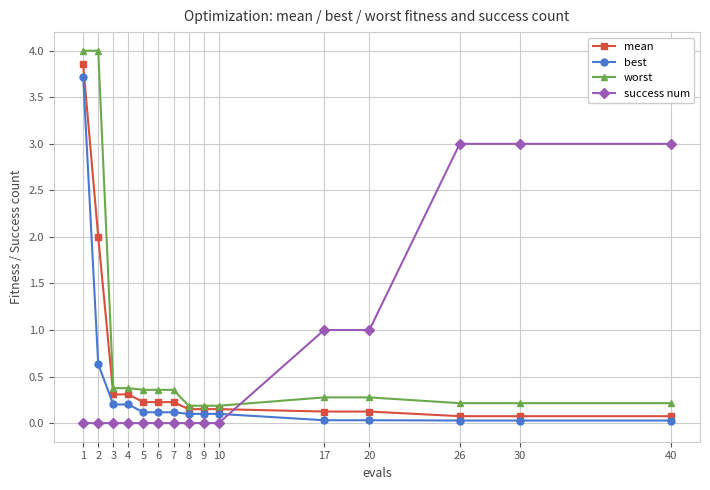

What is the maximum value for best?

3.7